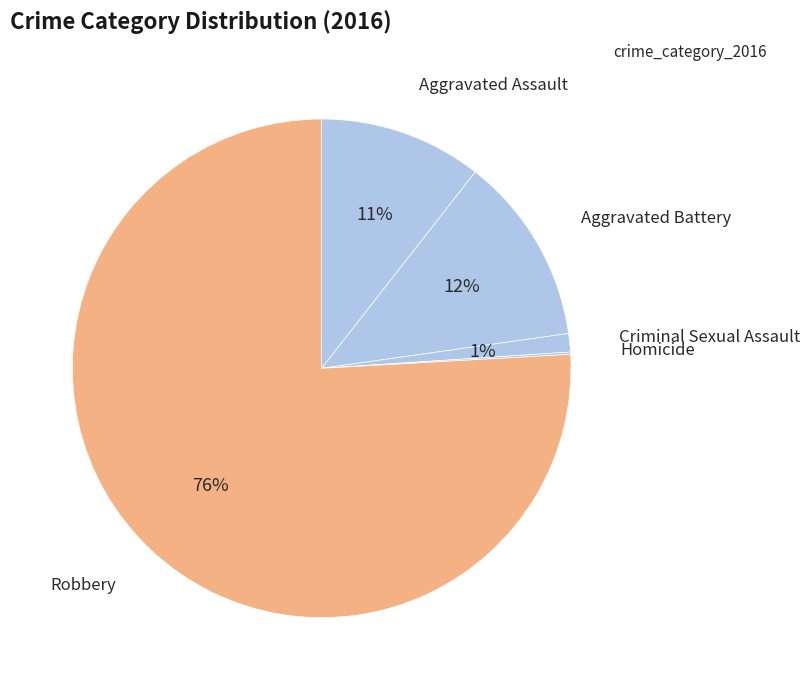

Which slice represents more than half of the pie?

Robbery